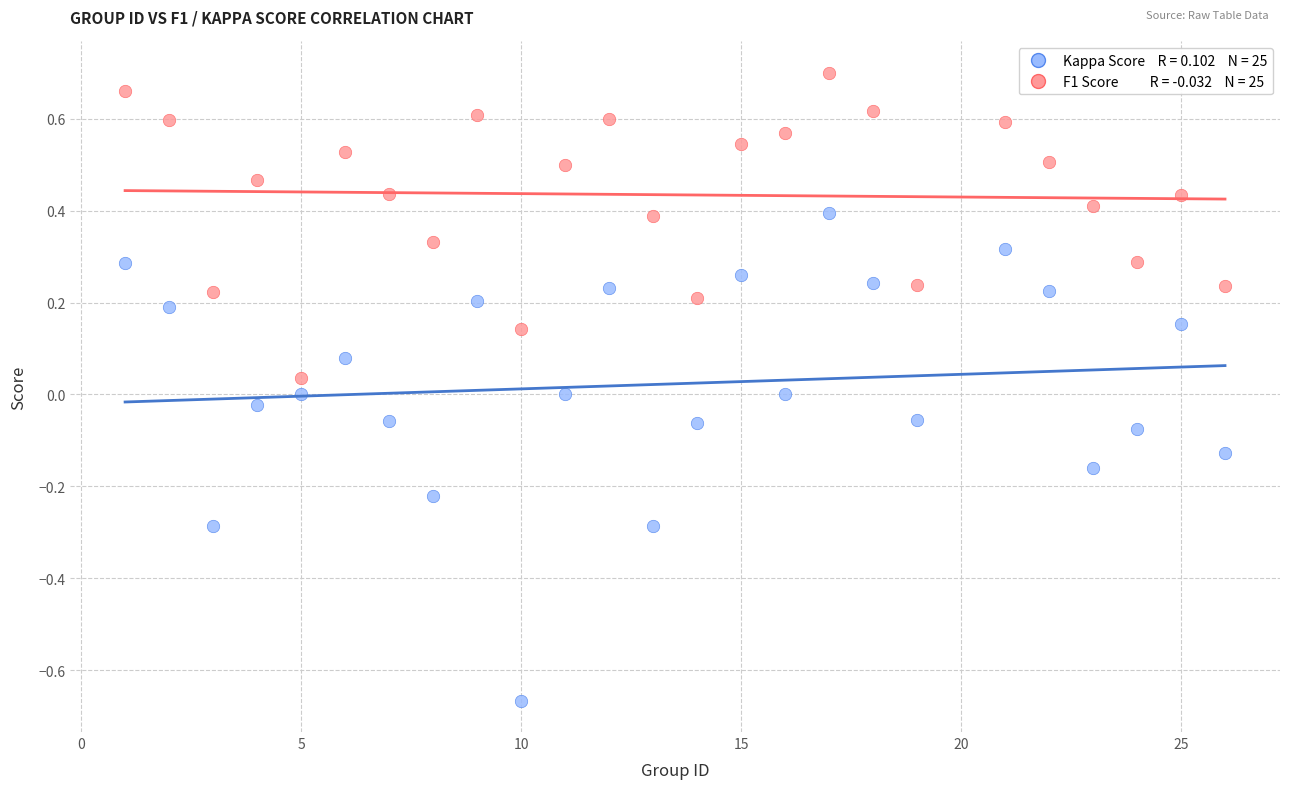

Across all data points, what is the range of Y values (max minus min)?

1.4